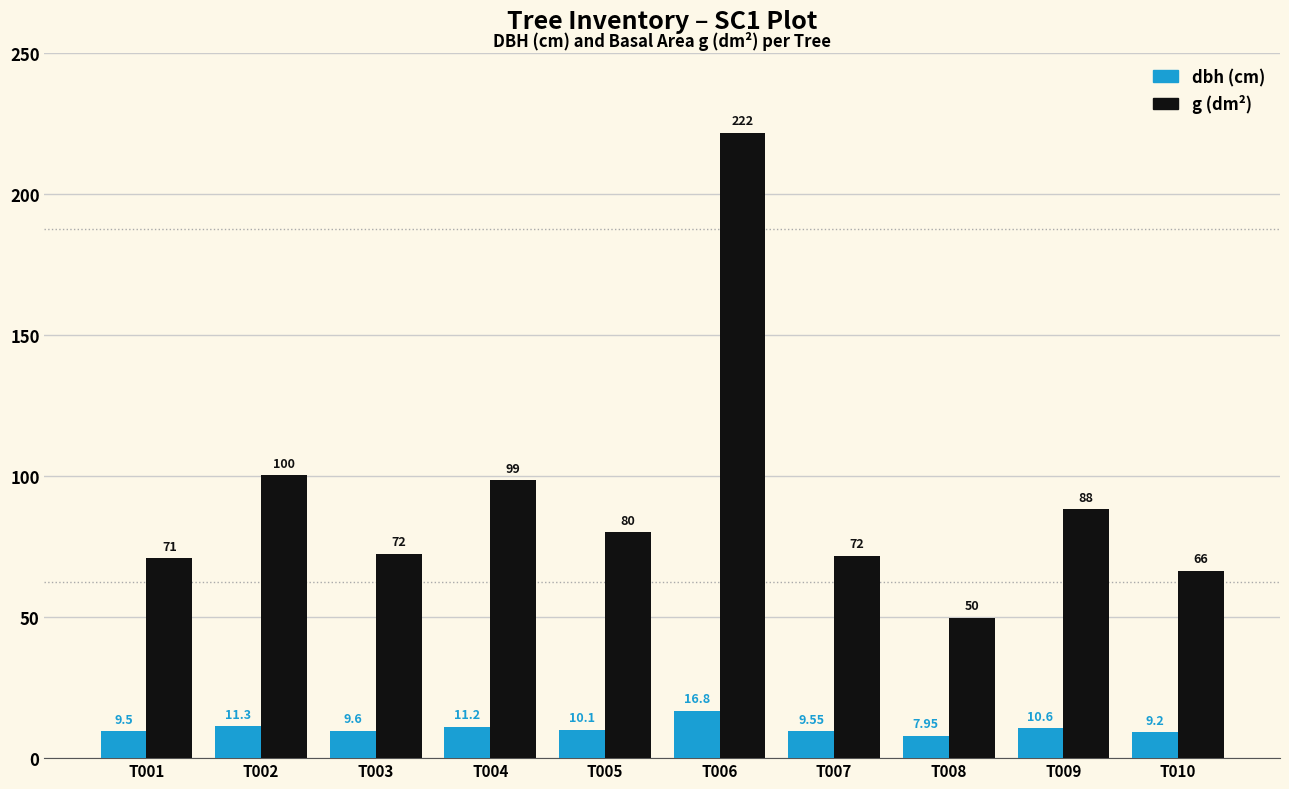

Is it true that dbh (cm) equals 10.1 at T005?

True